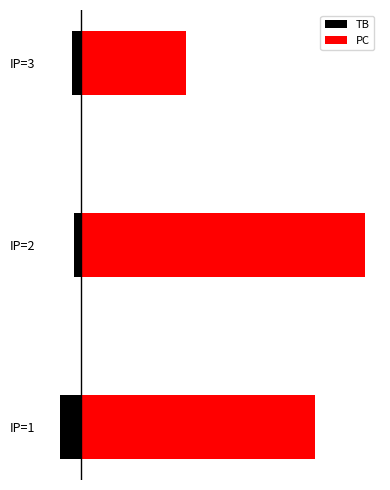

How many groups of bars are there?

3